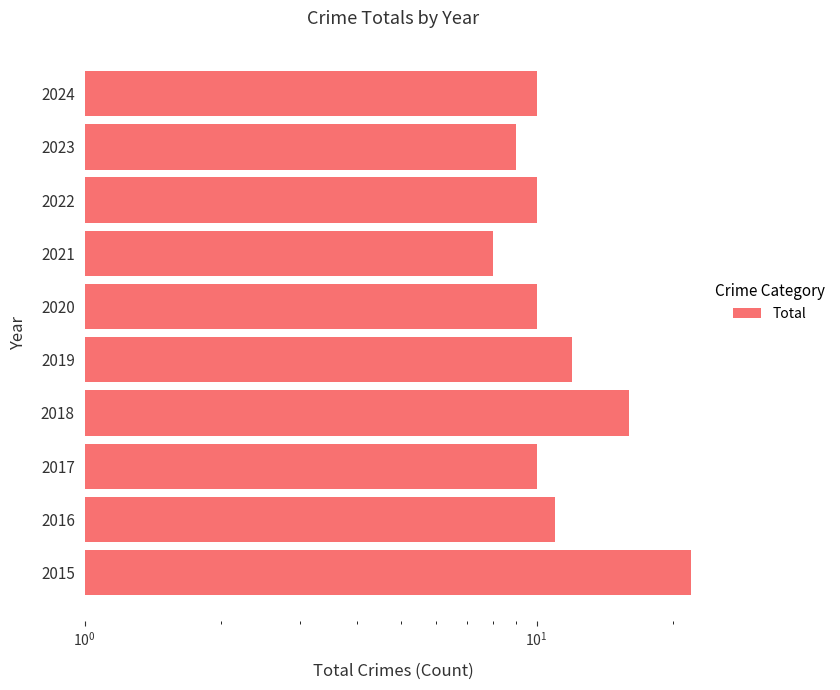

Reading left to right, transcribe all the data shown in this chart.

22	11	10	16	12	10	8	10	9	10